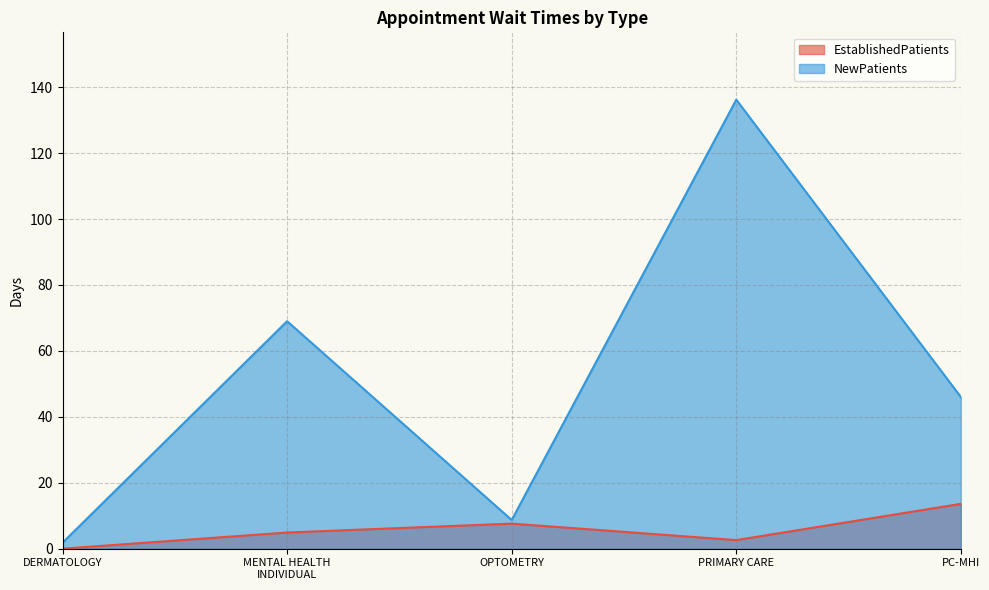

List the series in order of their peak value, lowest first.

EstablishedPatients, NewPatients